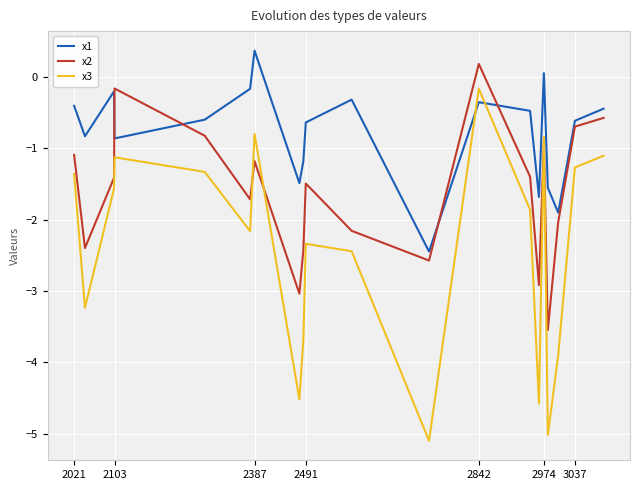

What is the difference between the maximum and minimum values in the x2 series?

3.7